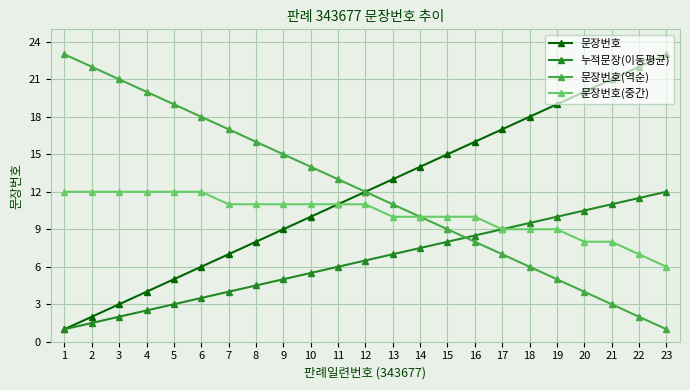

What is the difference between the highest and lowest values at 4?

17.5